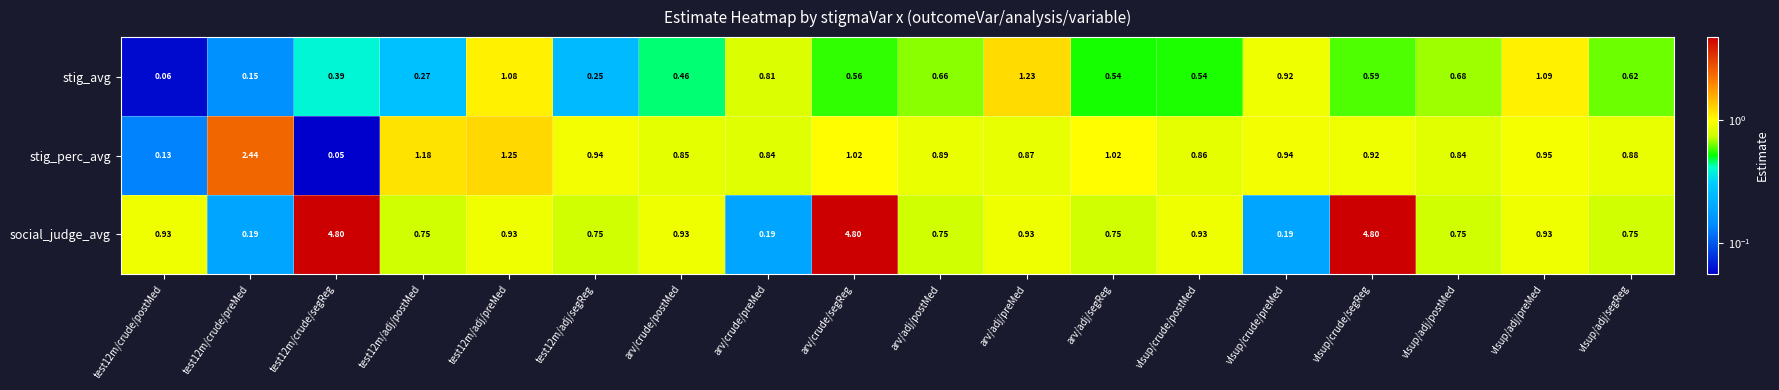

At how many categories does at least one series exceed 2?

4